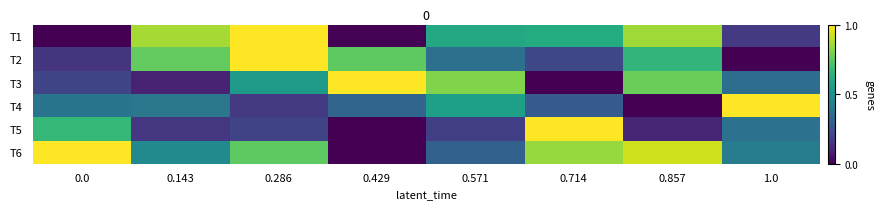

List the series in order of their peak value, highest first.

T5, T6, T2, T1, T3, T4